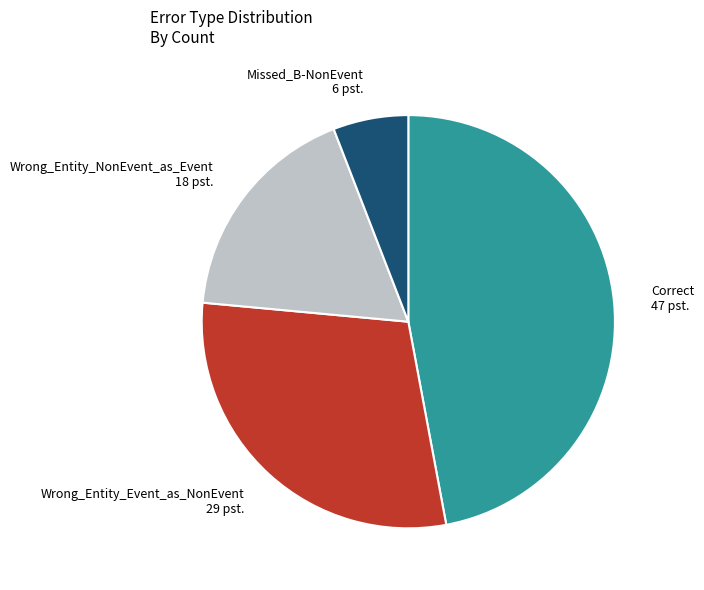

Rank the categories by value from lowest to highest.

Missed_B-NonEvent, Wrong_Entity_NonEvent_as_Event, Wrong_Entity_Event_as_NonEvent, Correct